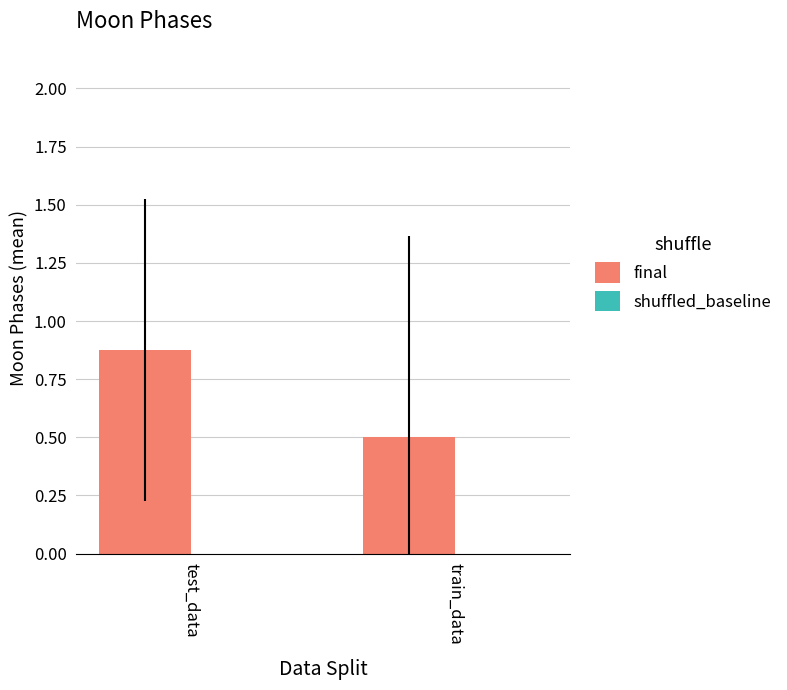

What is the difference between the maximum and minimum values?

0.4